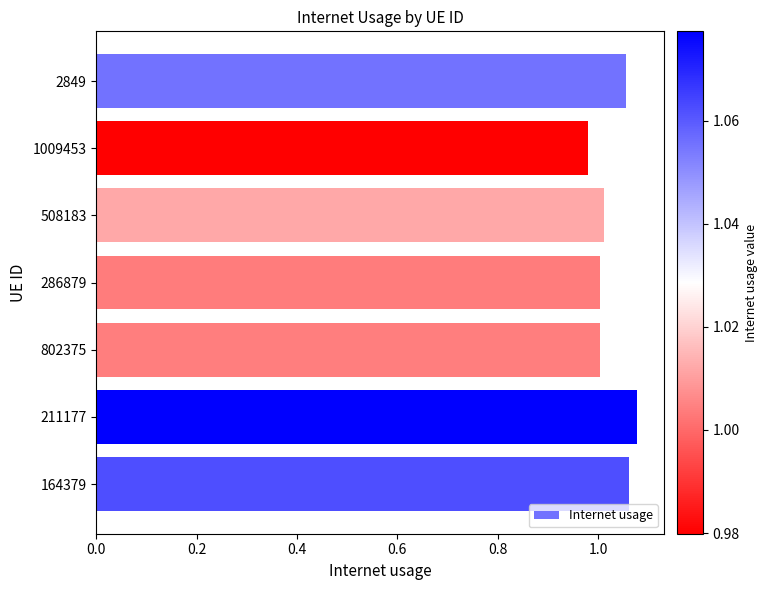

Which has a higher value, 164379 or 1009453?

164379